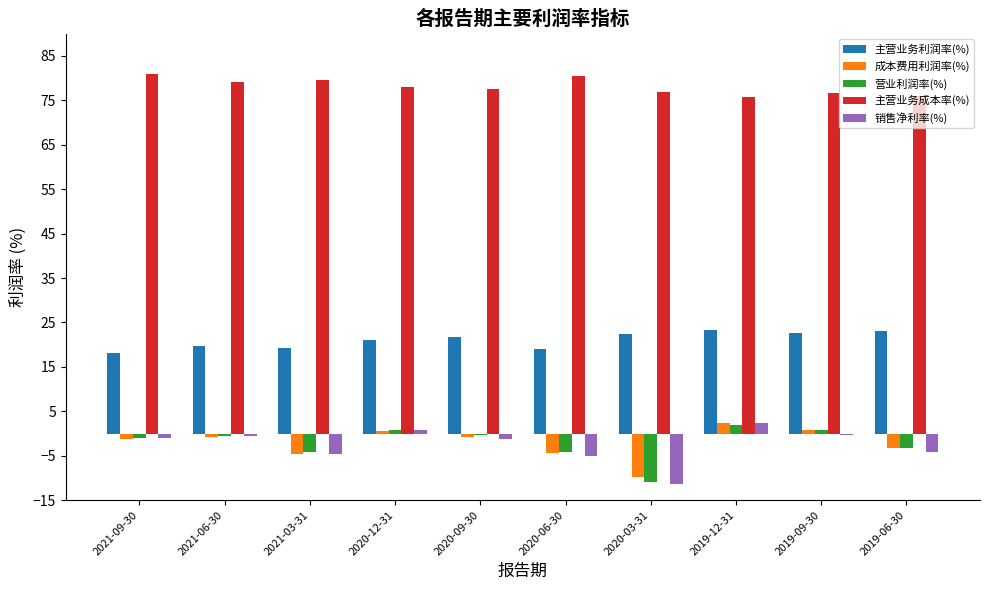

Is the value of 主营业务成本率(%) at 2020-06-30 greater than the value of 销售净利率(%) at 2020-12-31?

Yes